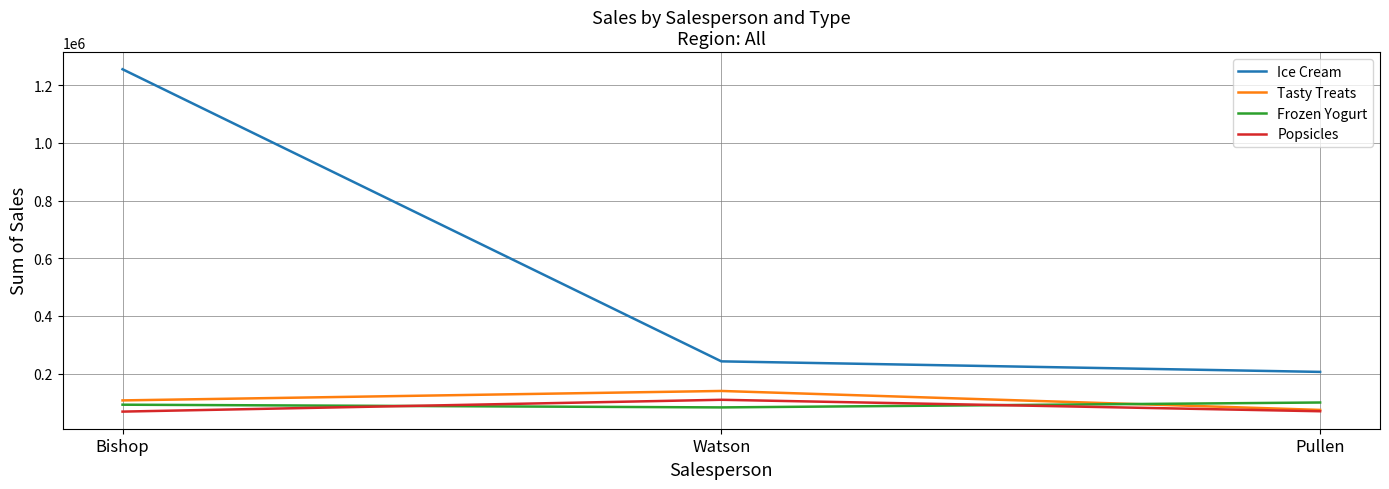

What is the maximum value shown in the chart?

1254935.5